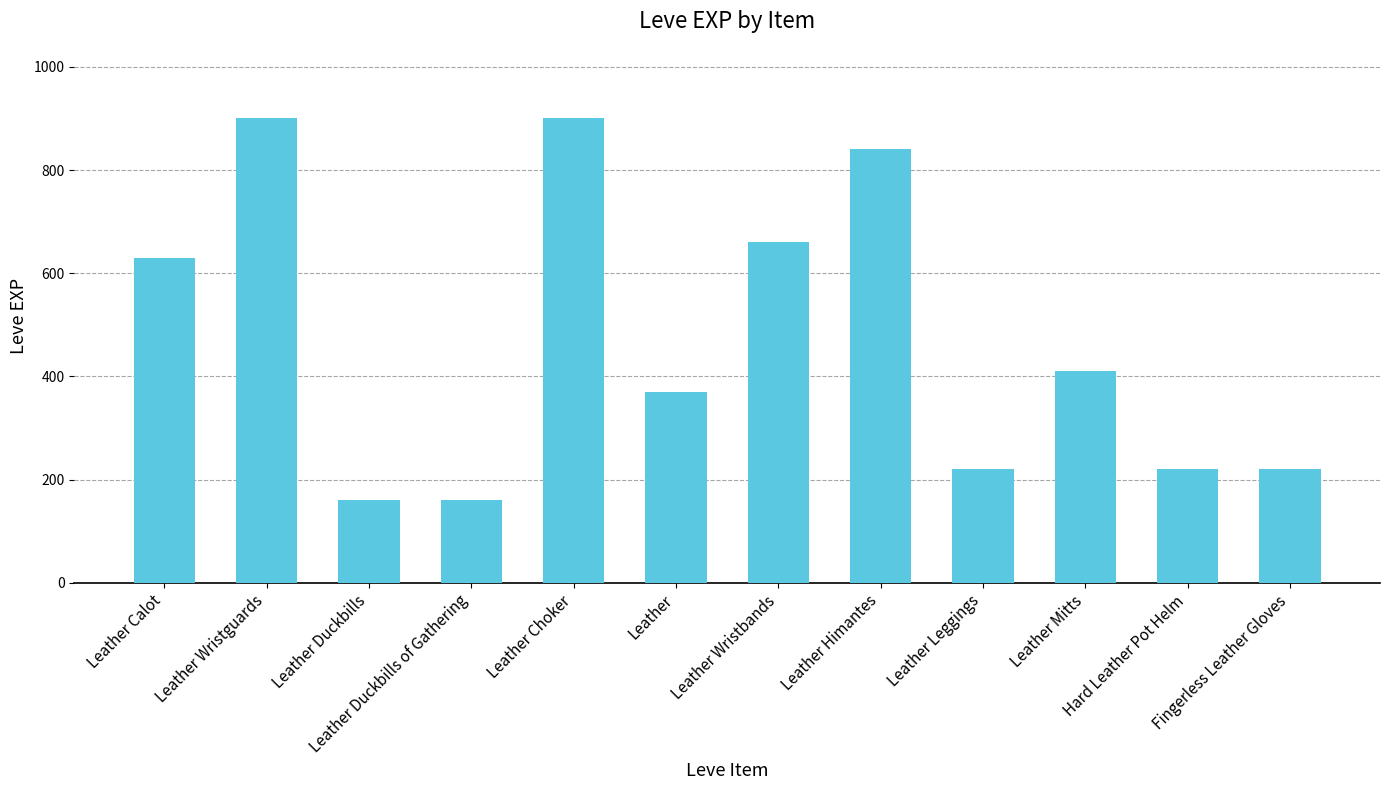

How many data points are less than 410?

6